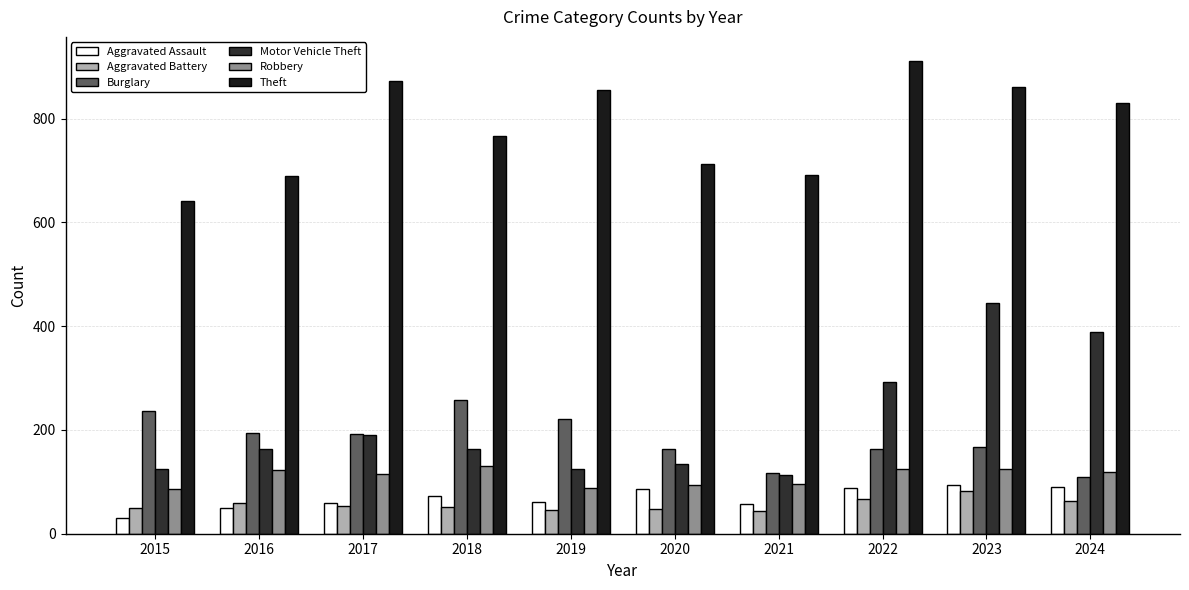

What is the average value of the Theft series?

783